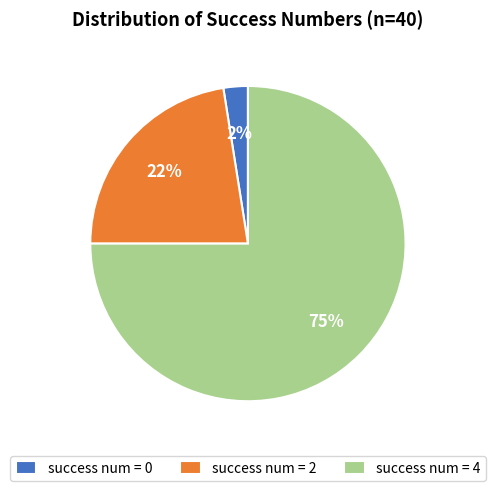

Do success num = 2 and success num = 0 together represent more than half of the pie?

No